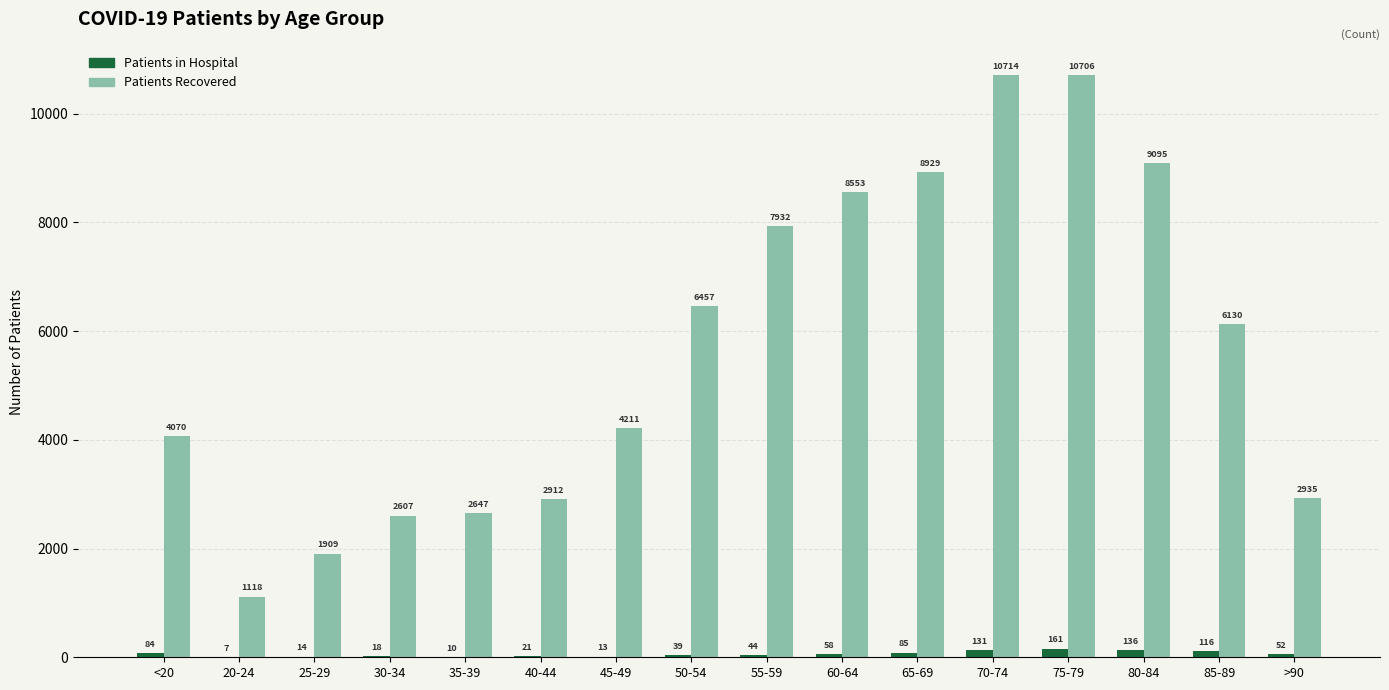

At which label is Patients Recovered closest to 5916?

85-89